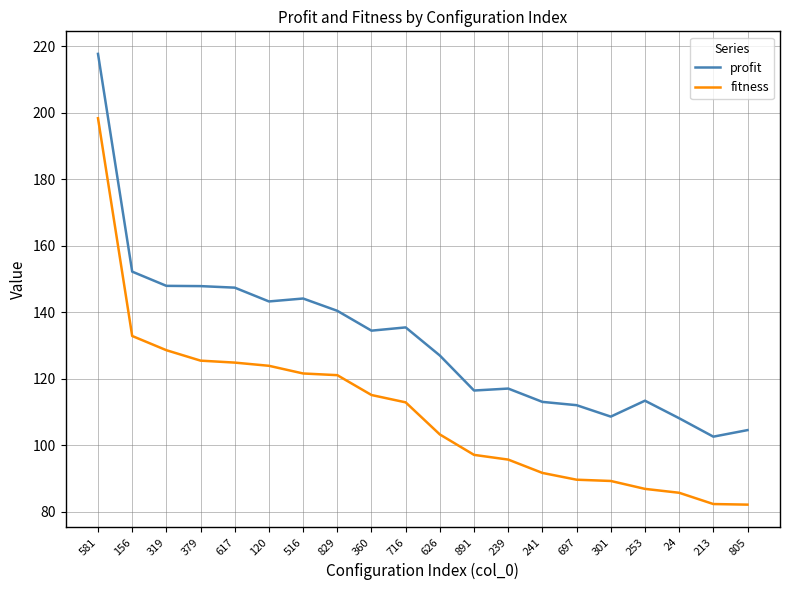

Rank the series by their average value, from highest to lowest.

profit, fitness